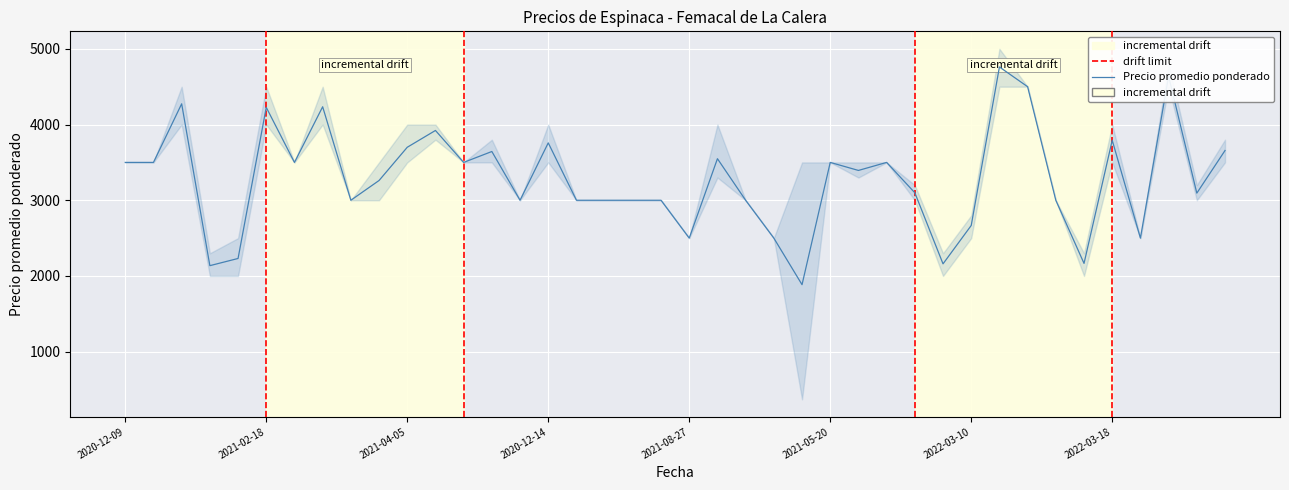

What is the greatest value displayed?

5000